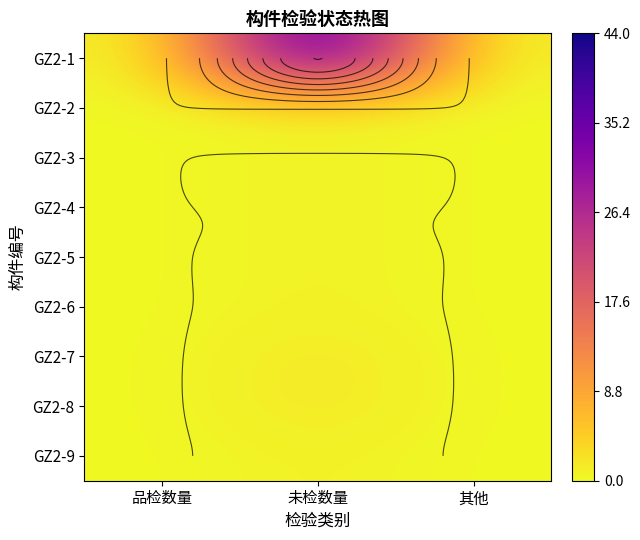

What is the maximum value for GZ2-4?

1